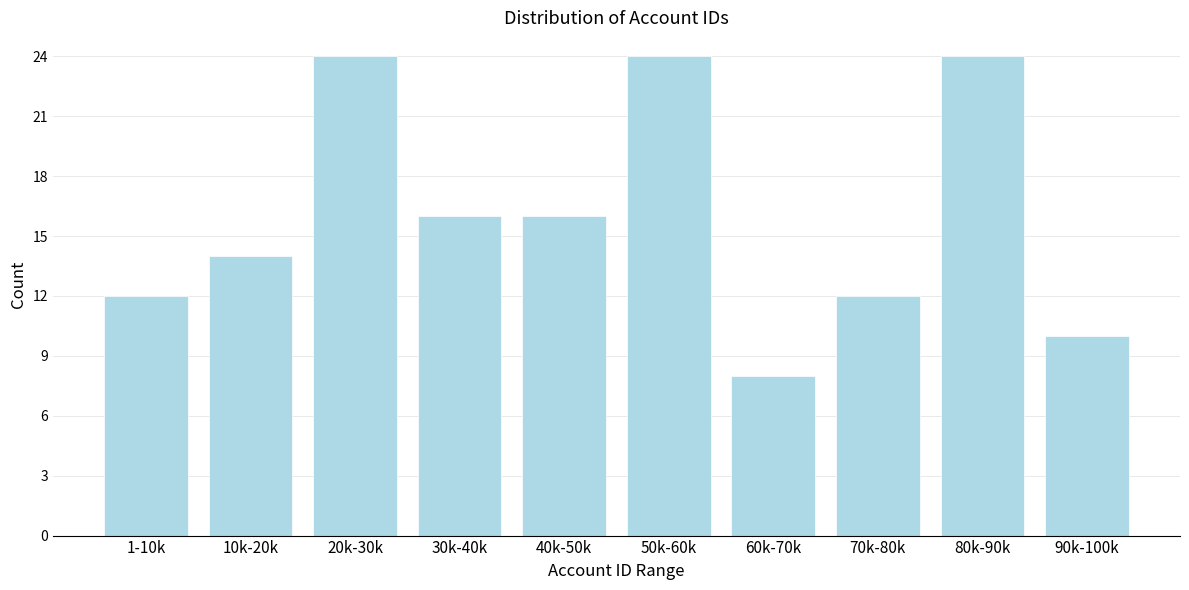

Reading right to left, list all the values displayed in this chart.

90k-100k=10	80k-90k=24	70k-80k=12	60k-70k=8	50k-60k=24	40k-50k=16	30k-40k=16	20k-30k=24	10k-20k=14	1-10k=12